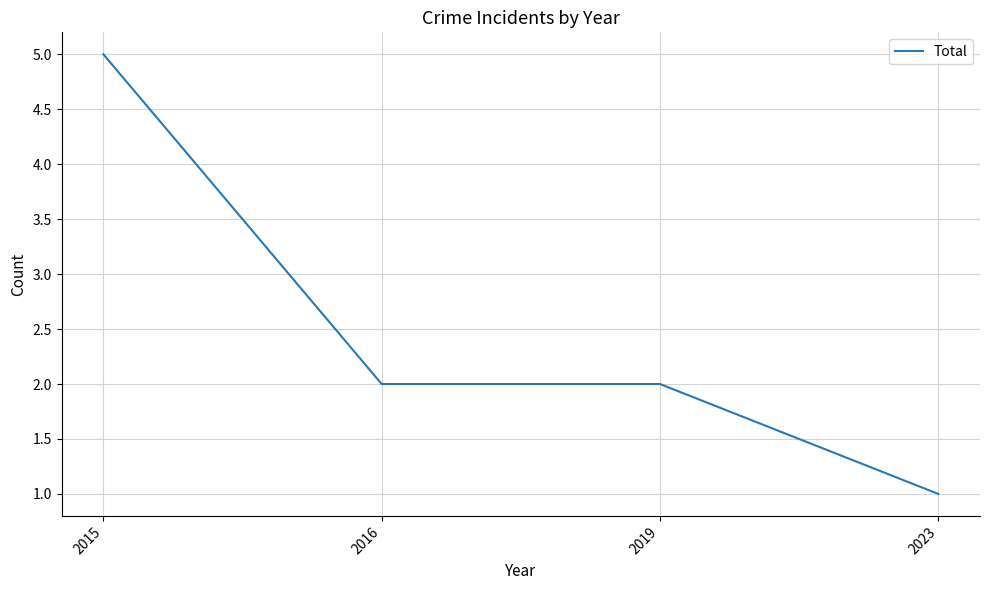

Reading left to right, extract all data points from this chart.

2015=5	2016=2	2019=2	2023=1